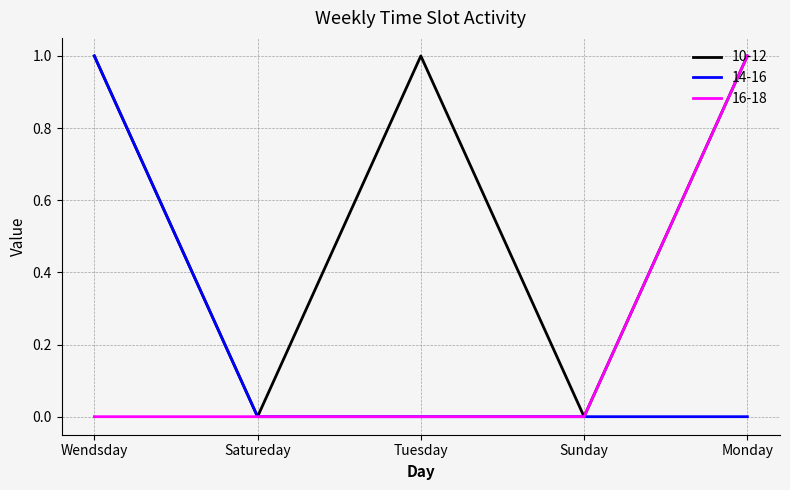

What is the maximum value shown in the chart?

1